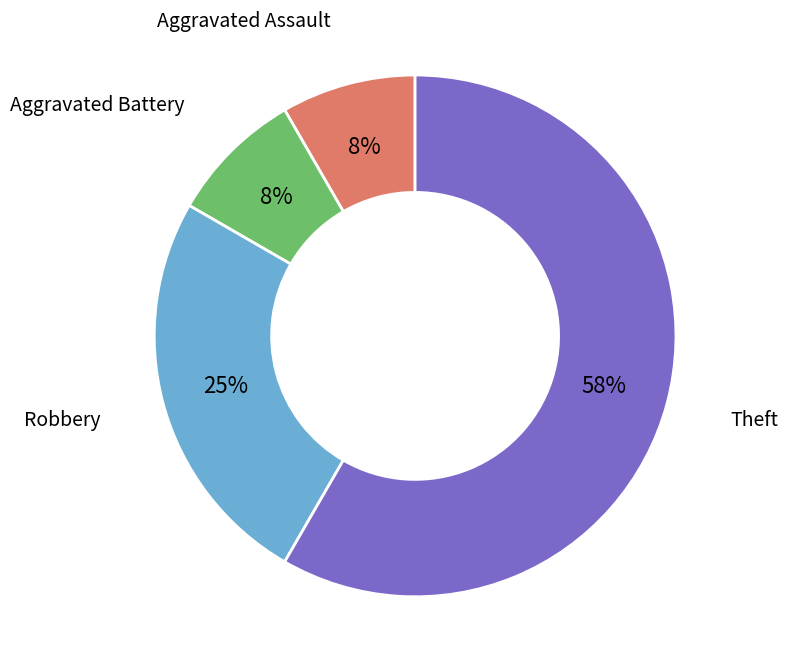

To the nearest percent, what is the average slice percentage?

25%